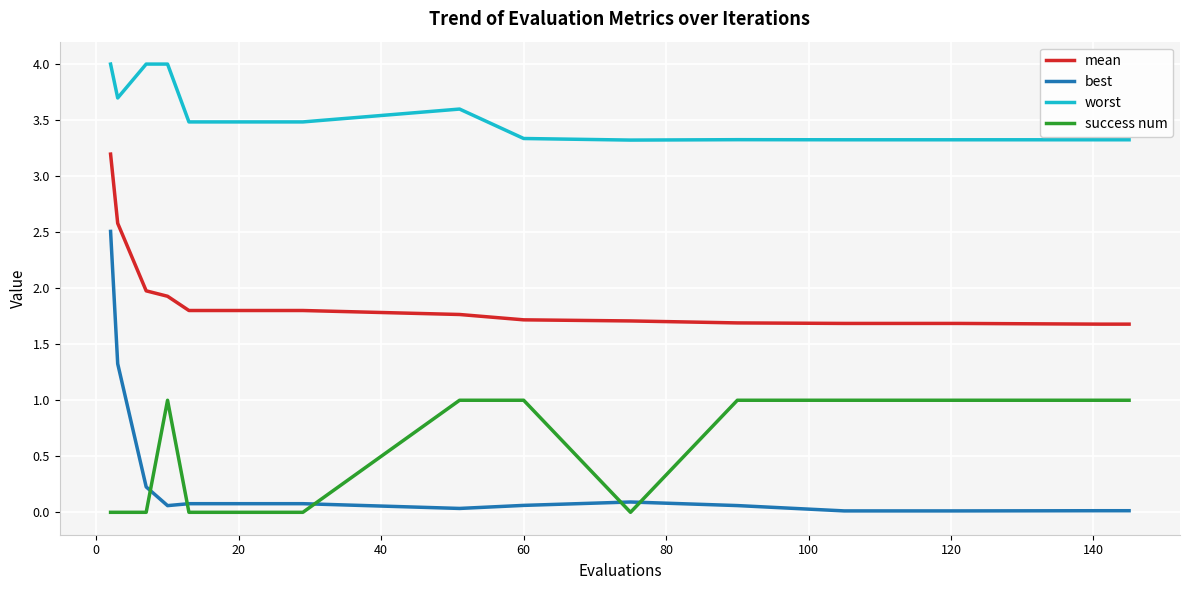

What is the difference between the maximum and minimum values in the worst series?

0.7